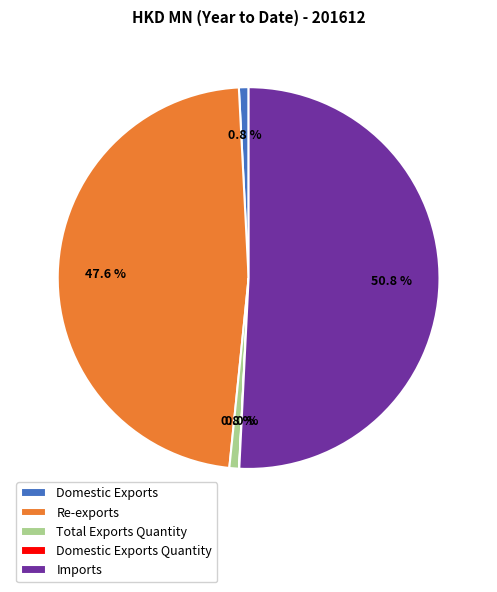

Which category has the biggest portion of the pie?

Imports